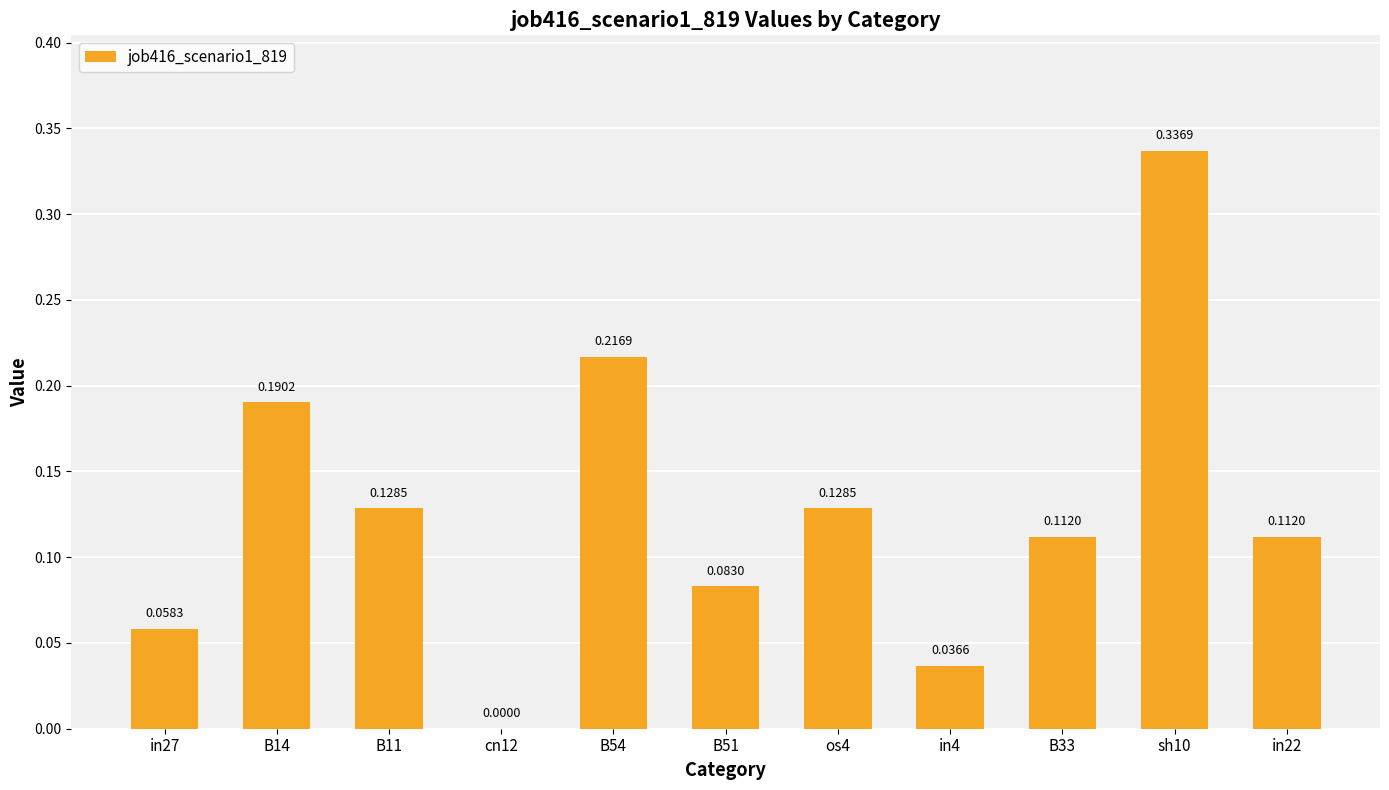

Which has a higher value, B14 or B51?

B14